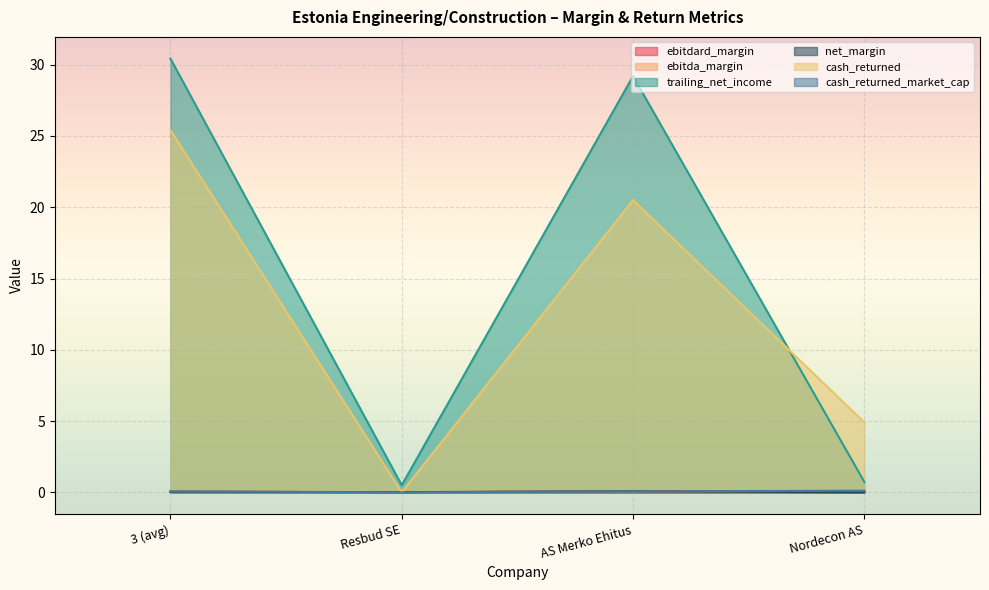

True or false: cash_returned and cash_returned_market_cap cross at least once.

False